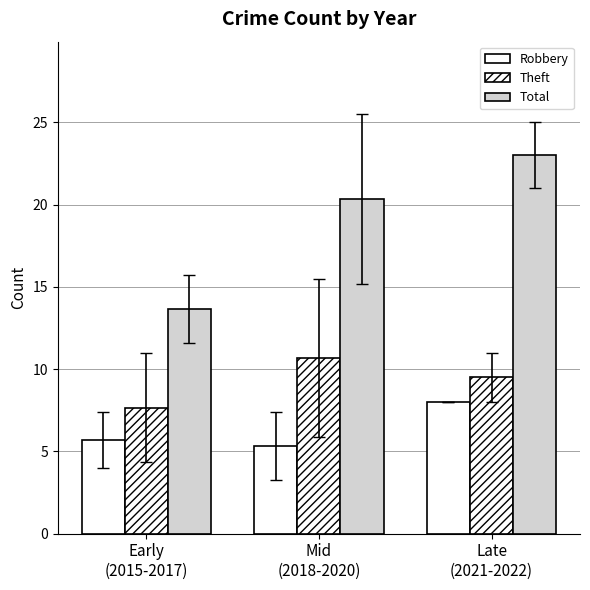

Reading left to right, what are all the values shown in this chart?

Robbery: 5.7	5.3	8.0
Theft: 7.7	10.7	9.5
Total: 13.7	20.3	23.0